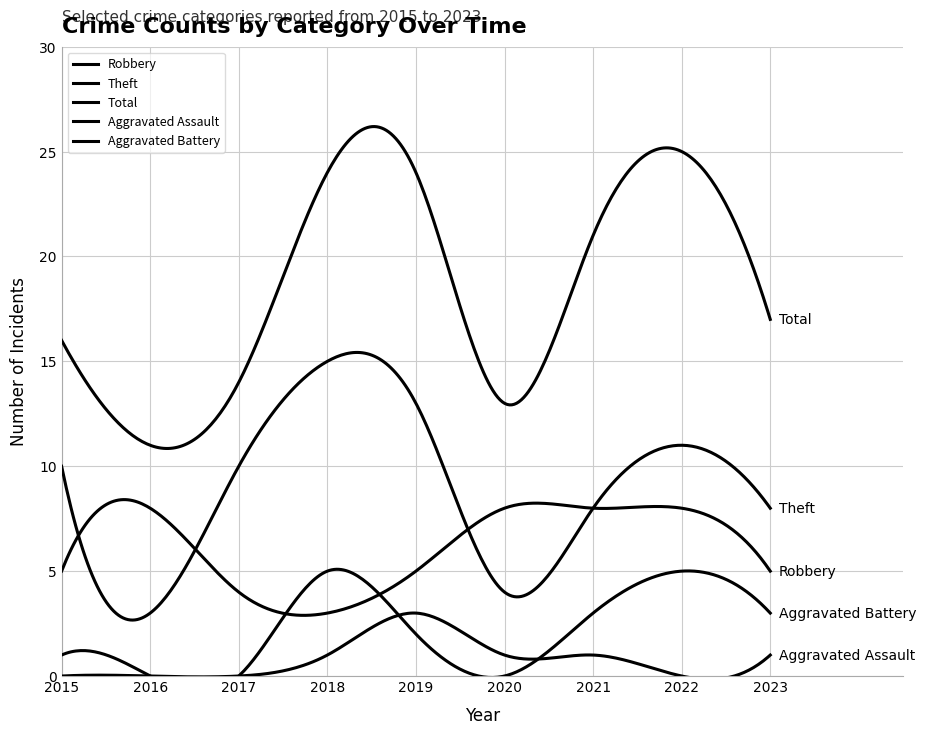

What is the maximum value shown in the chart?

25